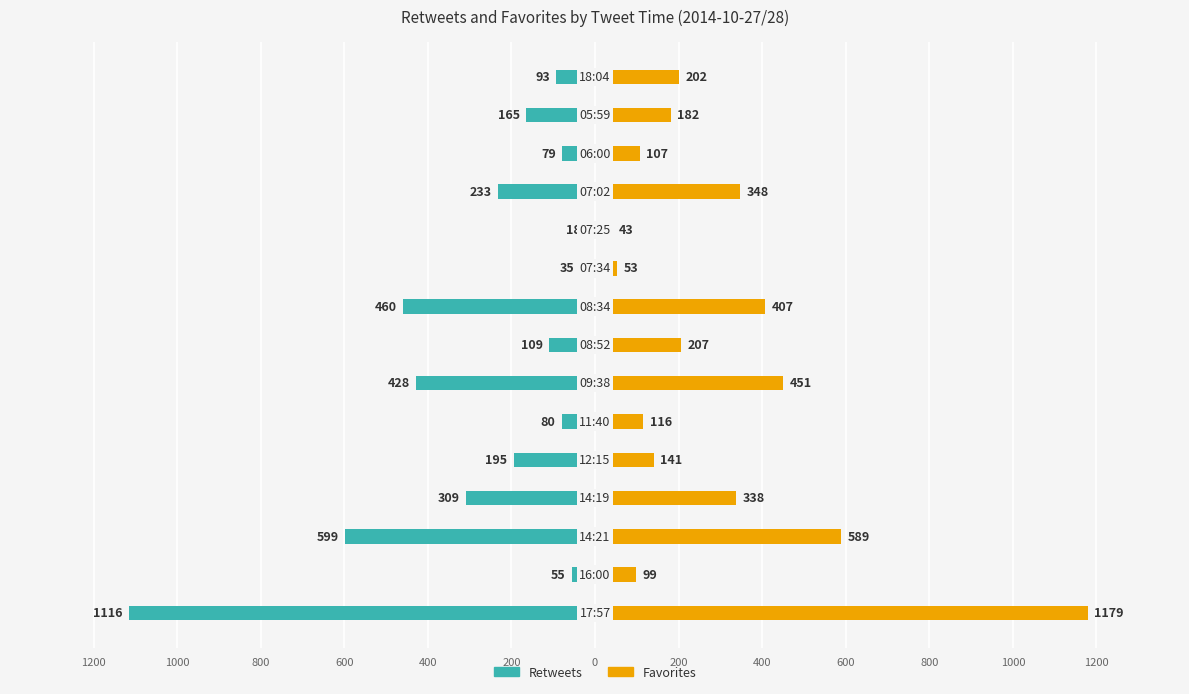

Which series has the largest total across all categories?

Favorites